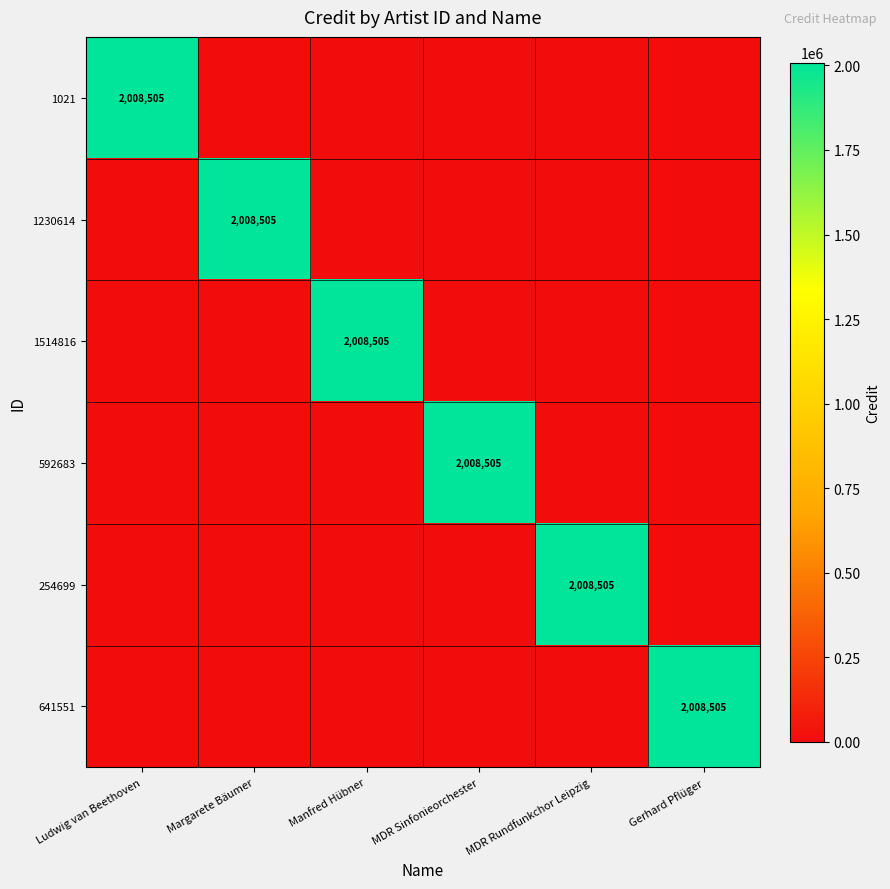

Is the value of 592683 at MDR Rundfunkchor Leipzig greater than the value of 641551 at Gerhard Pflüger?

No